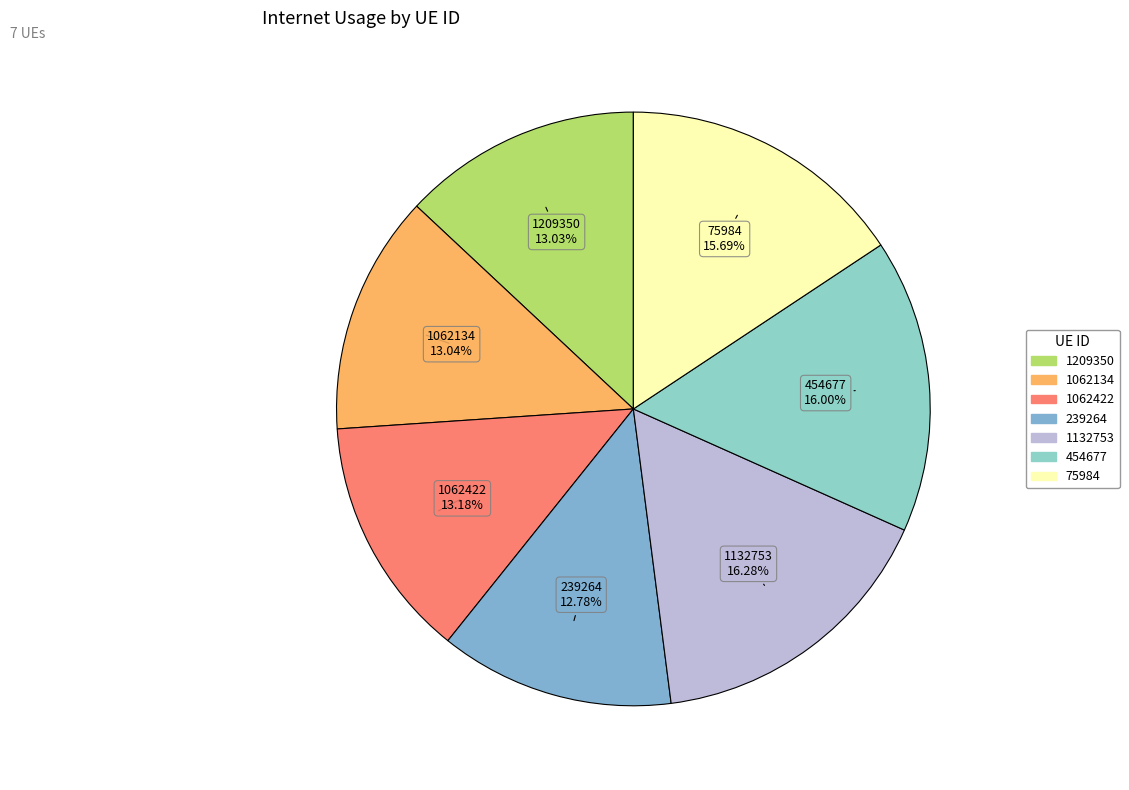

Count the number of slices in the pie.

7